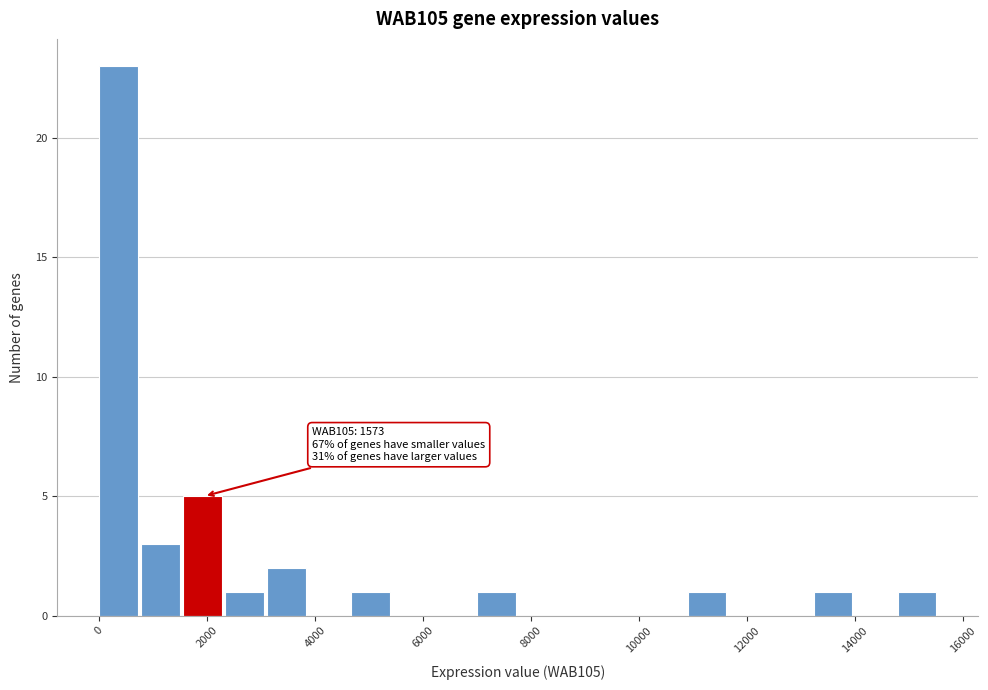

Read against the x-axis, roughly where is the centre of the tallest bar?

400